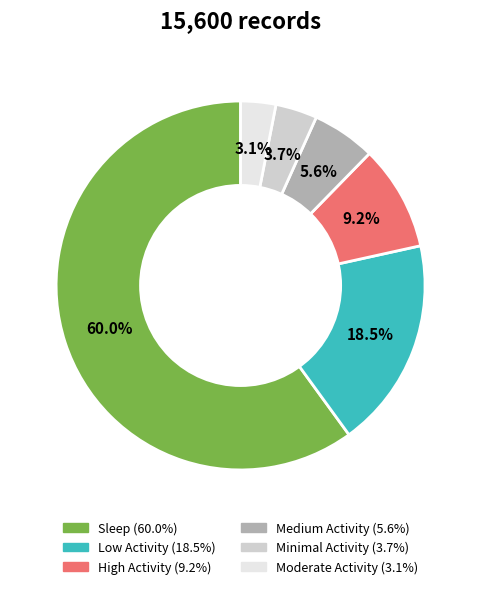

Is there any slice that represents more than half of the pie?

Yes